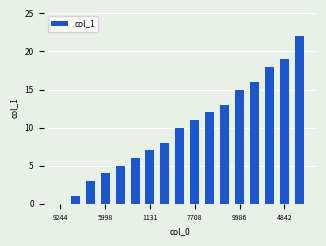

What is the maximum value shown in the chart?

22